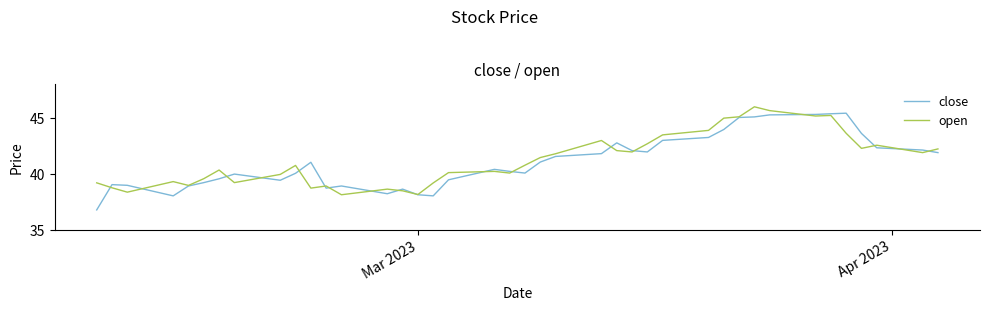

After their last crossing, which series has the higher values: close or open?

open